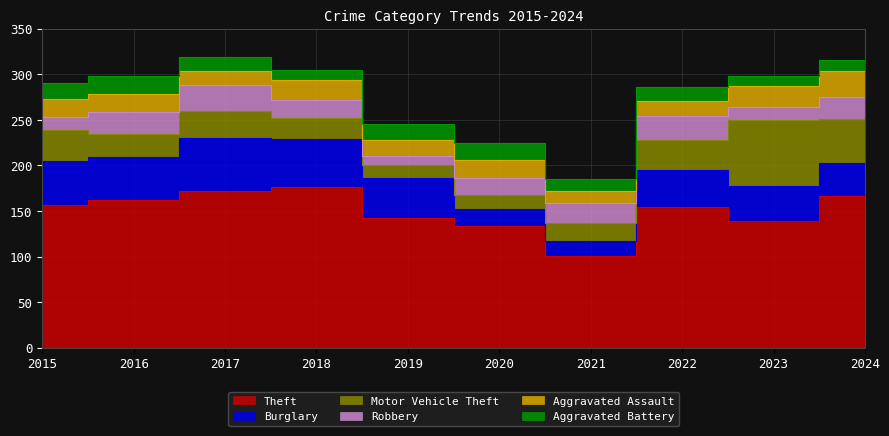

What is the spread (max minus min) of values at 2017?

157